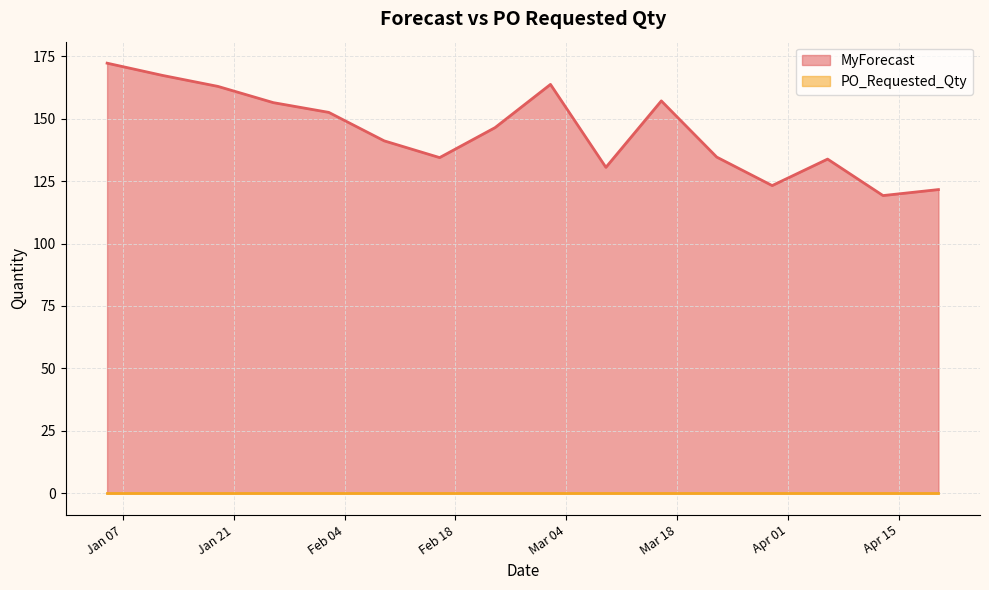

Where is the data nearest to the value 145?

2025-02-23